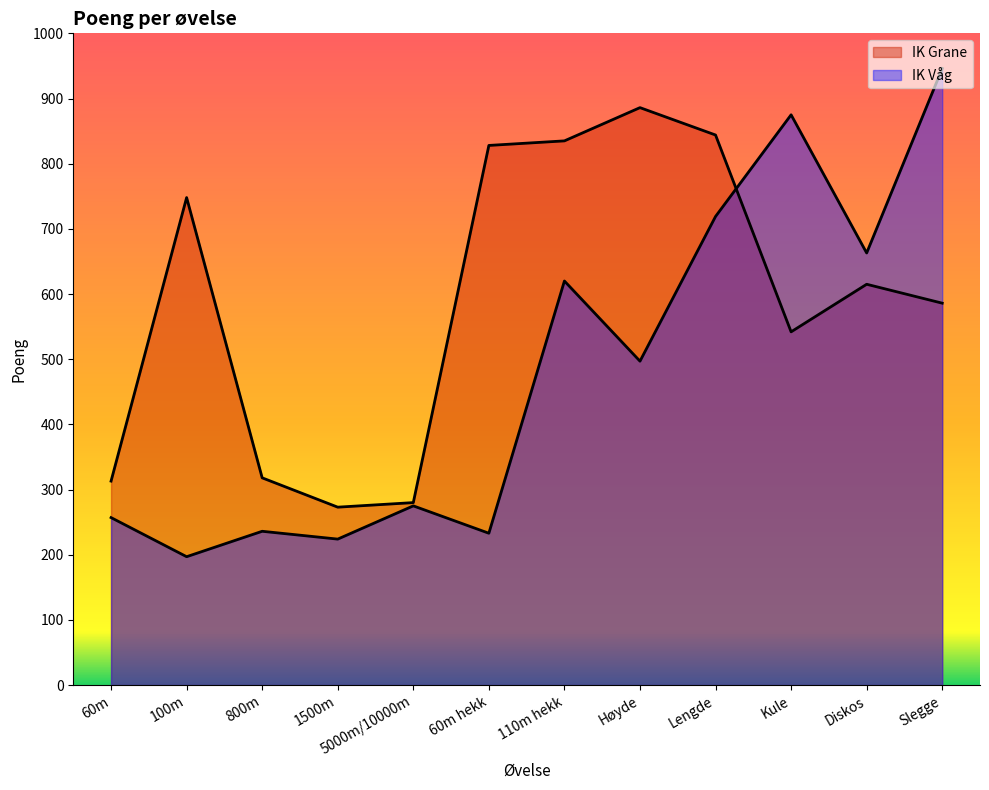

Reading left to right, transcribe all the data shown in this chart.

IK Grane: 60m=313	100m=748	800m=318	1500m=273	5000m/10000m=280	60m hekk=828	110m hekk=835	Høyde=886	Lengde=844	Kule=542	Diskos=615	Slegge=586
IK Våg: 60m=257	100m=197	800m=236	1500m=224	5000m/10000m=275	60m hekk=233	110m hekk=620	Høyde=497	Lengde=719	Kule=875	Diskos=663	Slegge=946